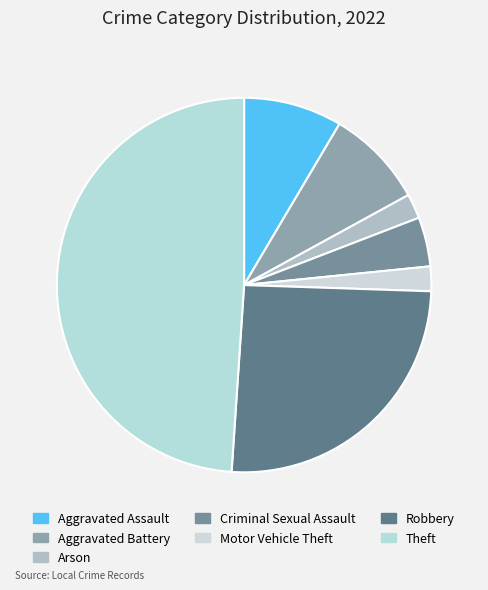

How much of the chart is everything except Arson?

97.9%